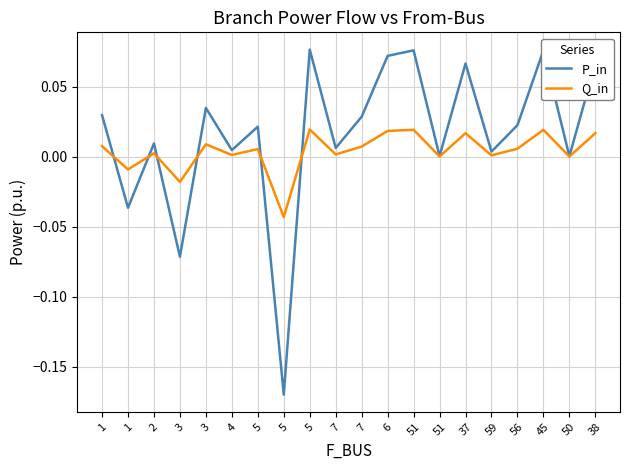

What is the sum of all P_in values?

0.3